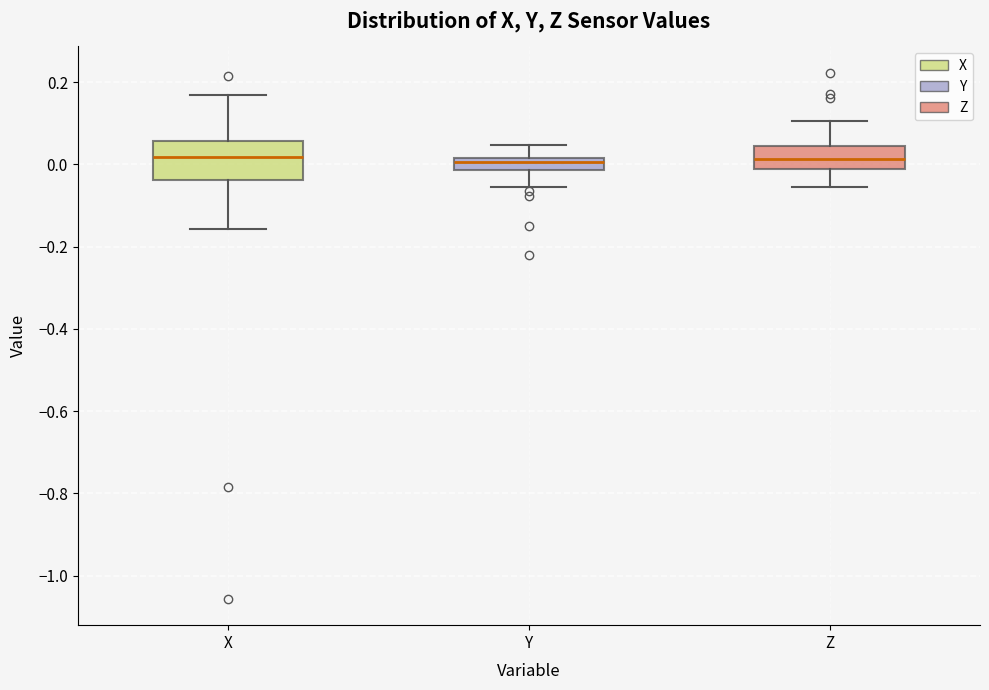

Where is the upper edge of the box for Z on the y-axis? The values are not printed on the chart, so give them approximately, as read against the axis.

0.04